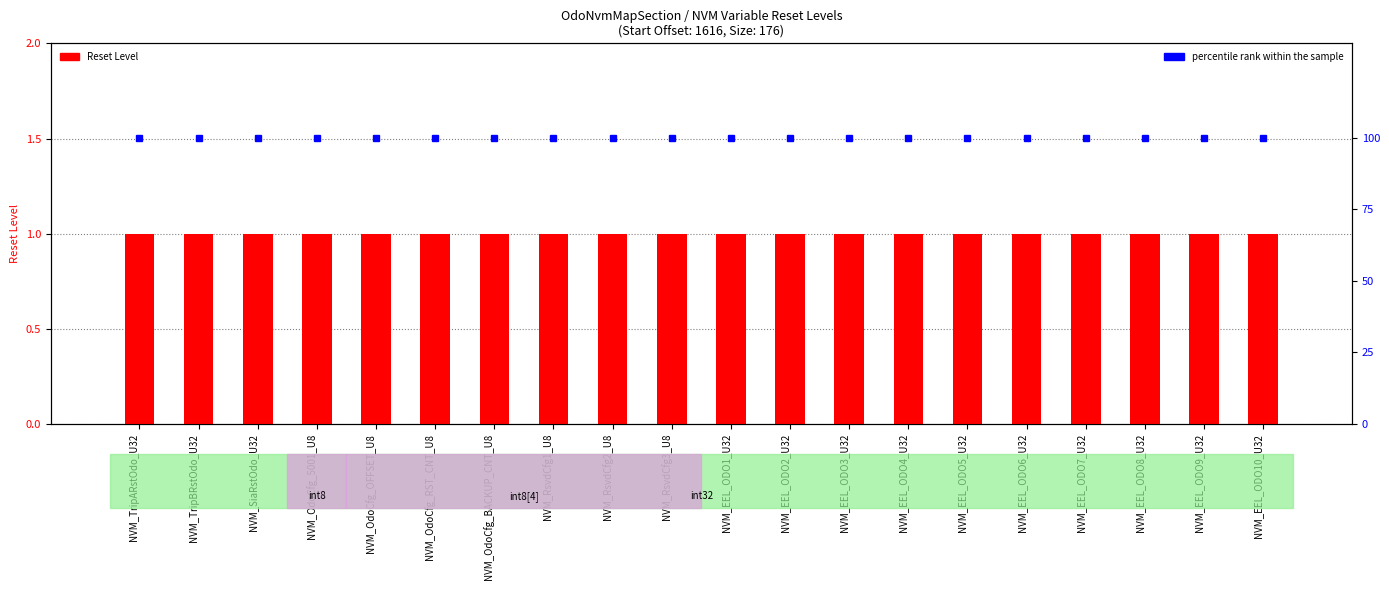

Which series has the widest spread of values?

Reset Level